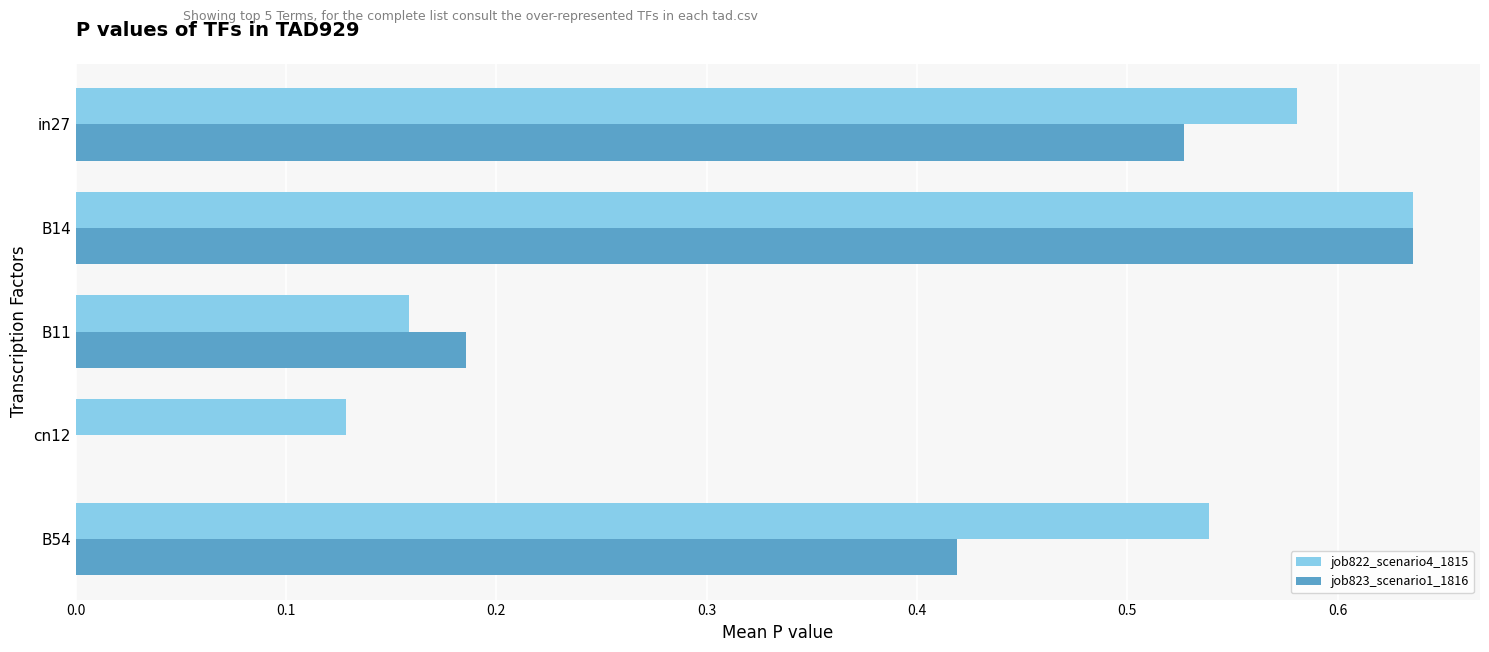

What is the sum of all job822_scenario4_1815 values?

2.0